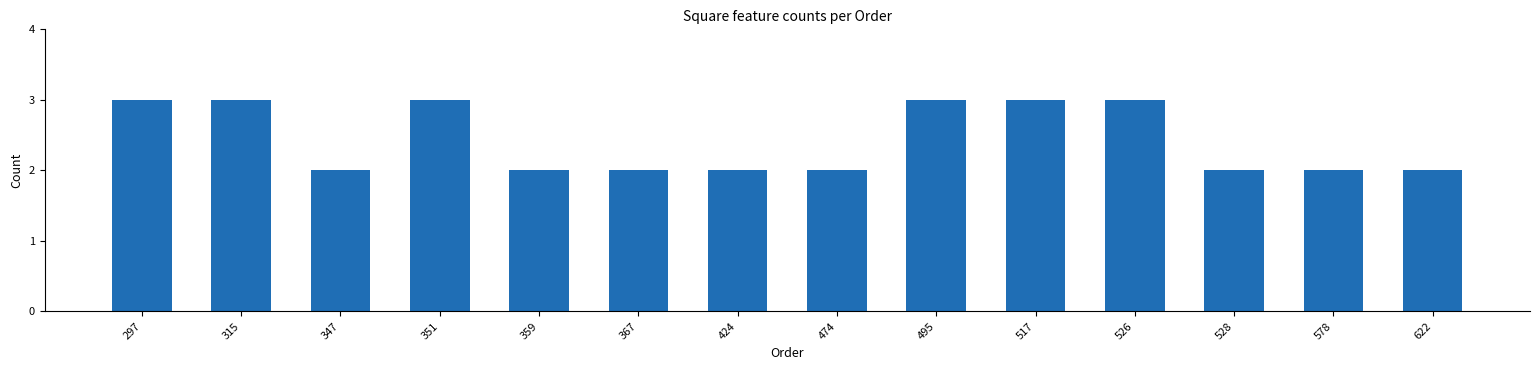

What is the sum of all values?

34